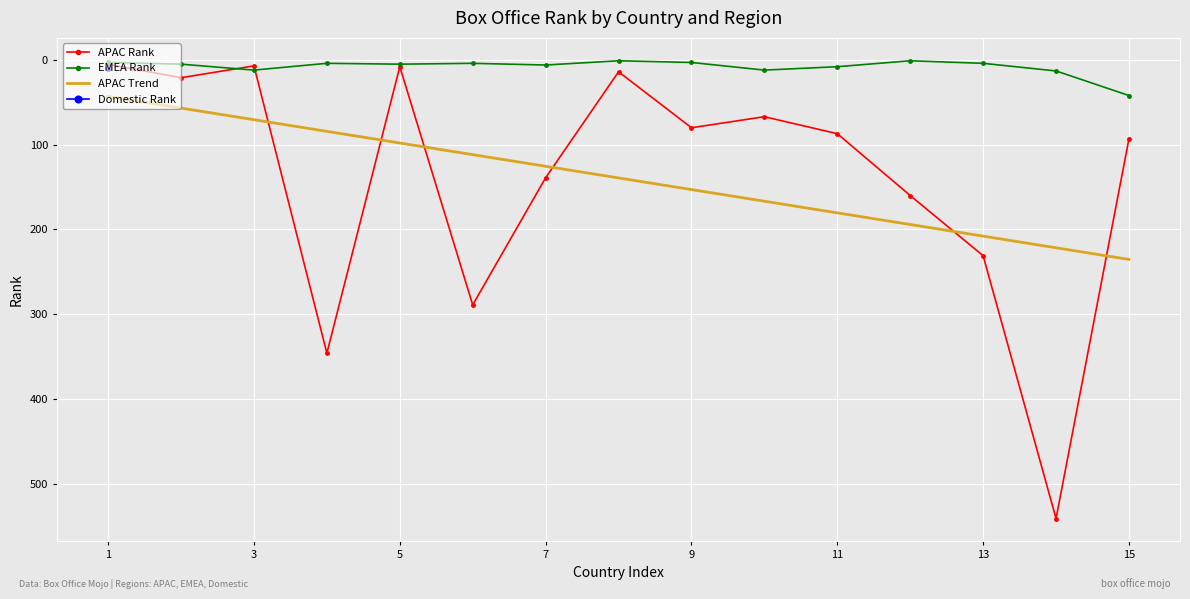

Is it true that APAC Trend equals 96.0 at 11?

False